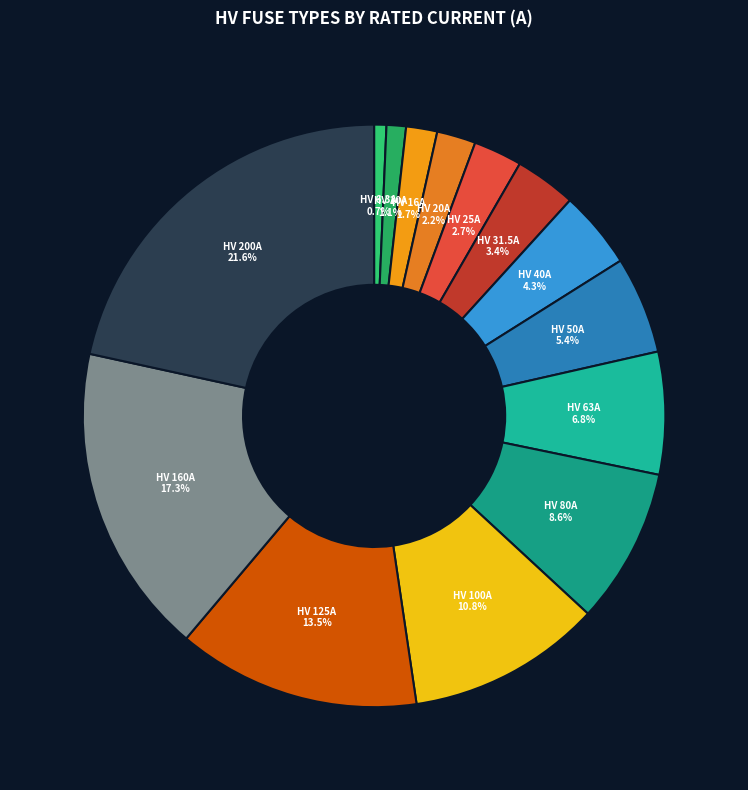

Which has a higher value, HV 63A or HV 31.5A?

HV 63A